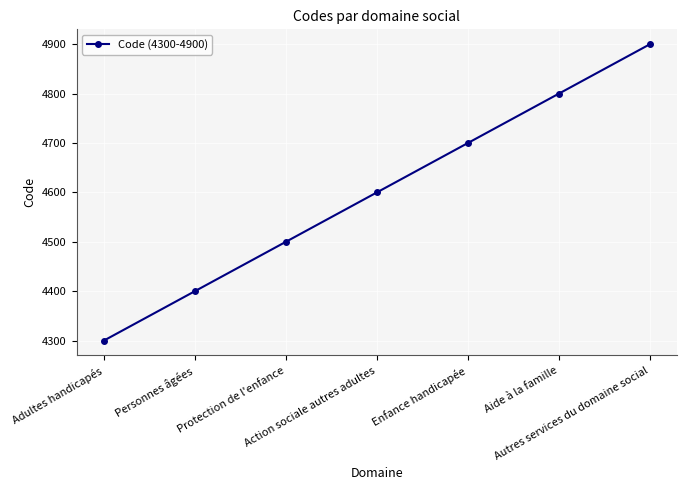

True or false: the data shows 1935 at Enfance handicapée.

False